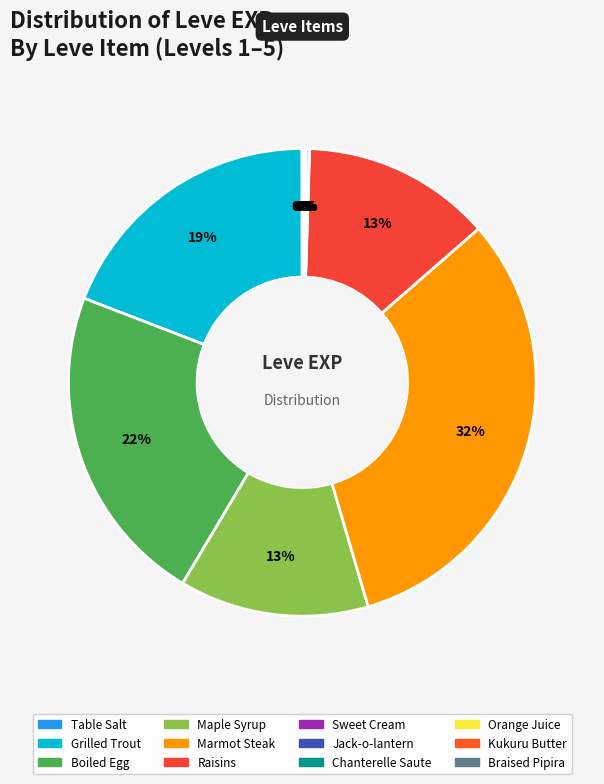

What percentage is NOT represented by Table Salt?

100.0%